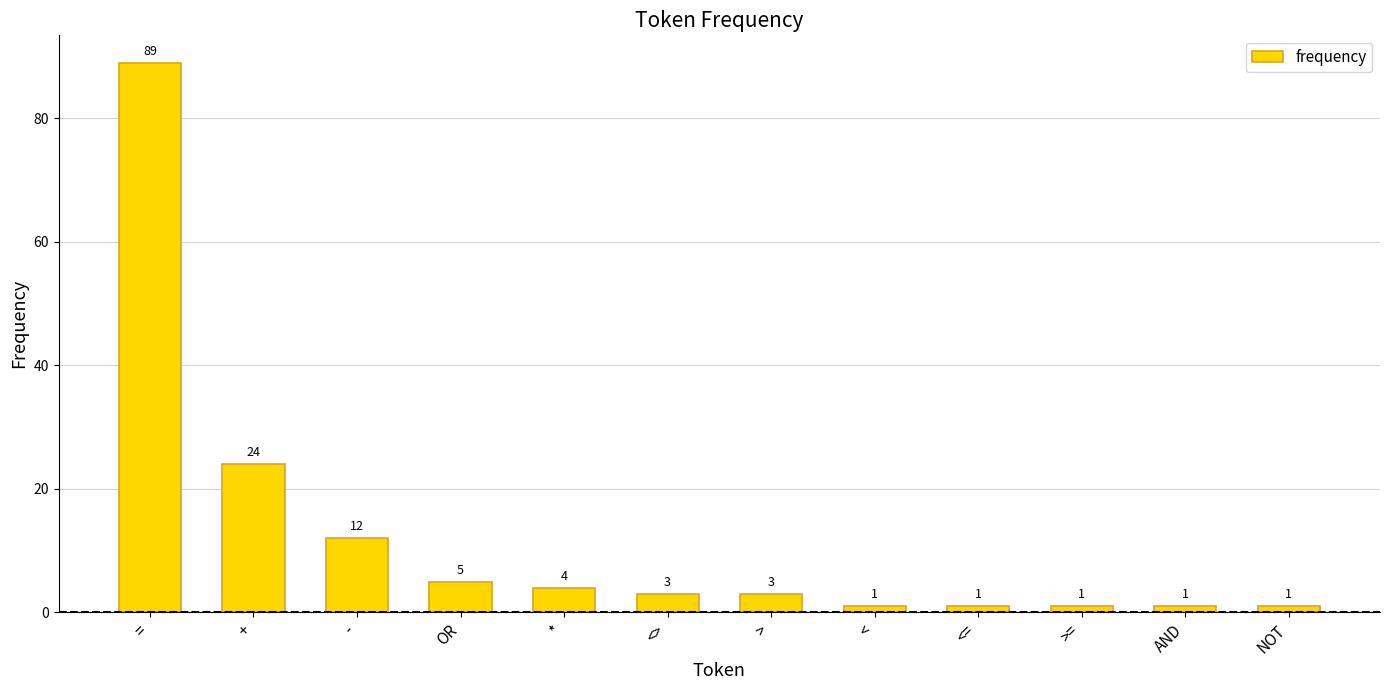

Does the chart contain any negative values?

No